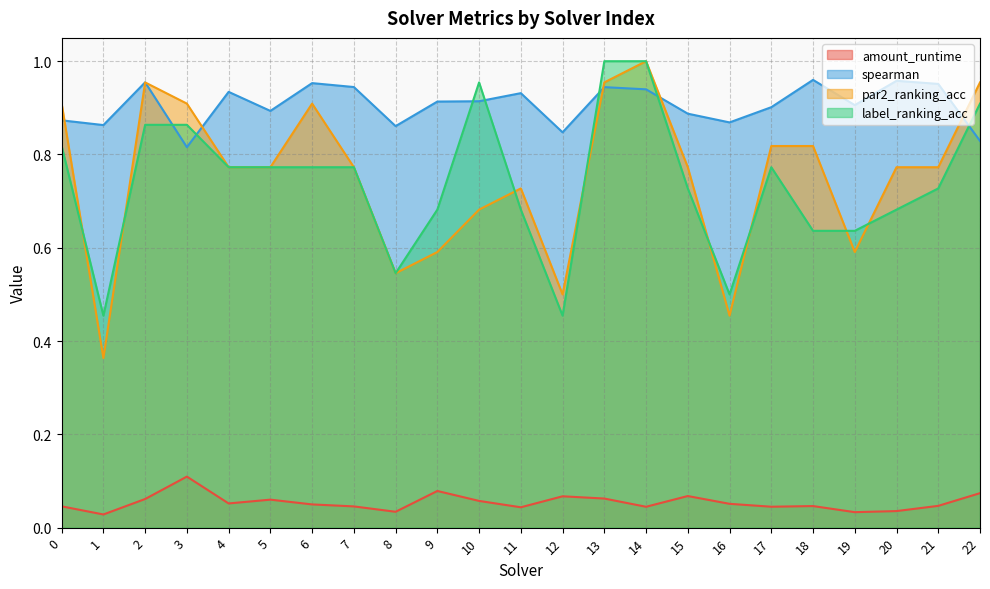

At which category is the sum across all series the highest?

14